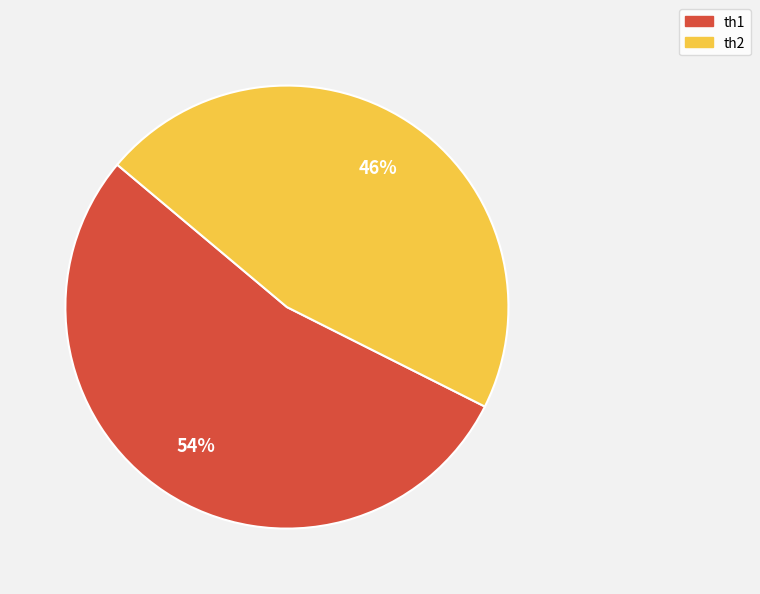

Rank the categories by value from lowest to highest.

th2, th1